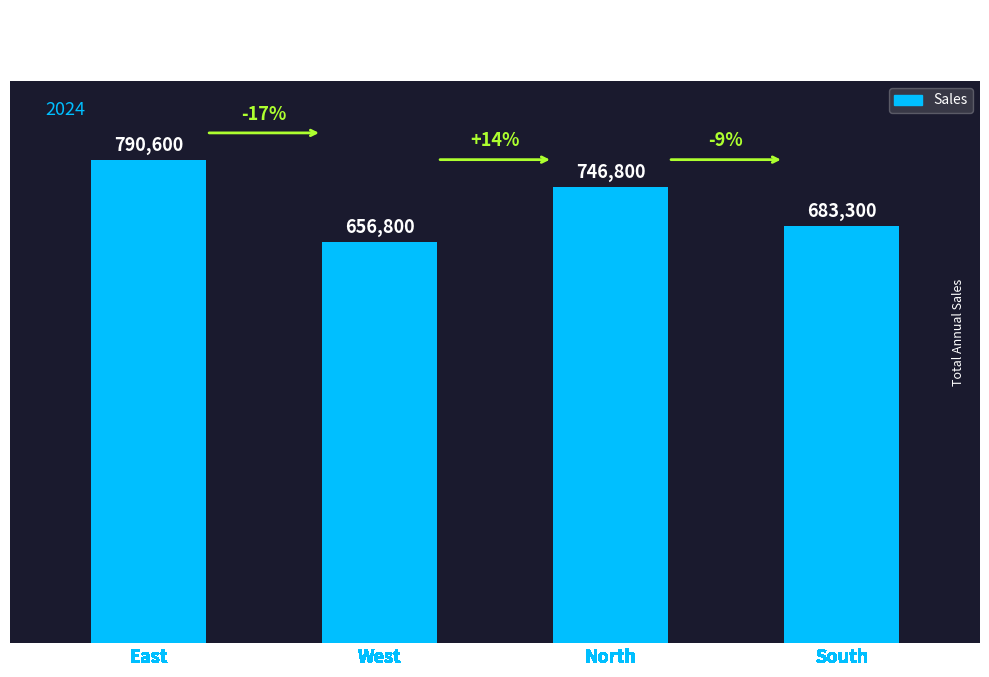

Is it true that the value at West is 328557?

False